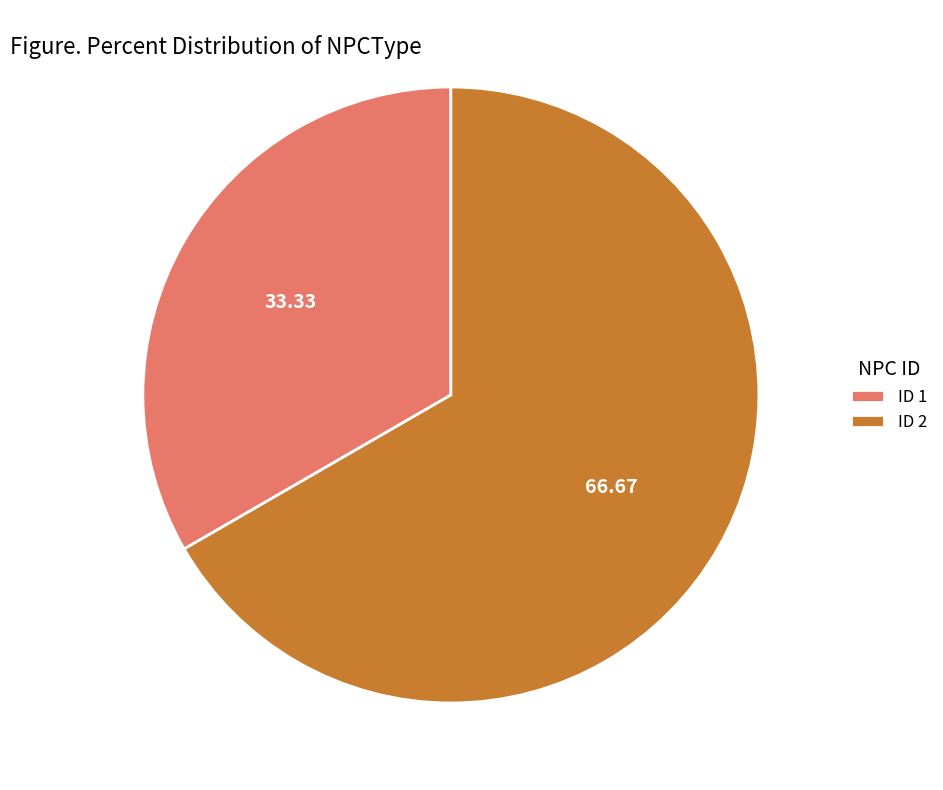

Rank the categories by value from lowest to highest.

ID 1, ID 2